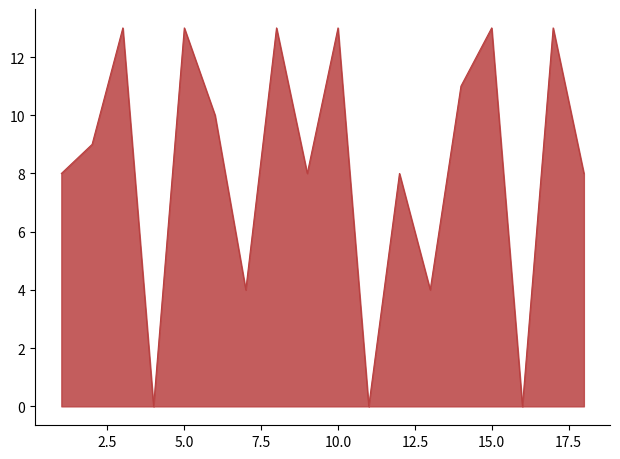

What is the greatest value displayed?

13